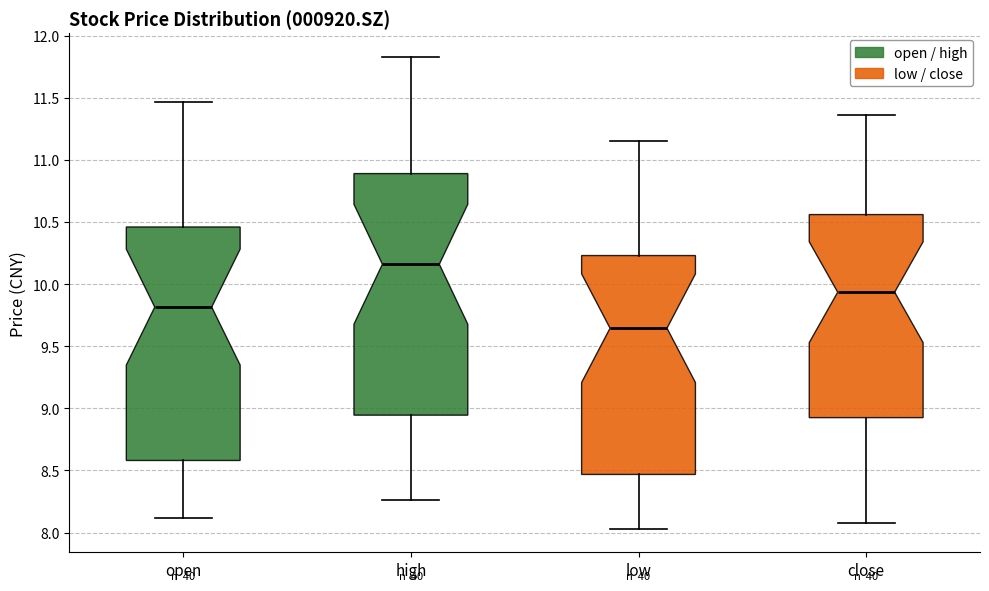

Where is the upper edge of the box for low on the y-axis? The values are not printed on the chart, so give them approximately, as read against the axis.

10.25